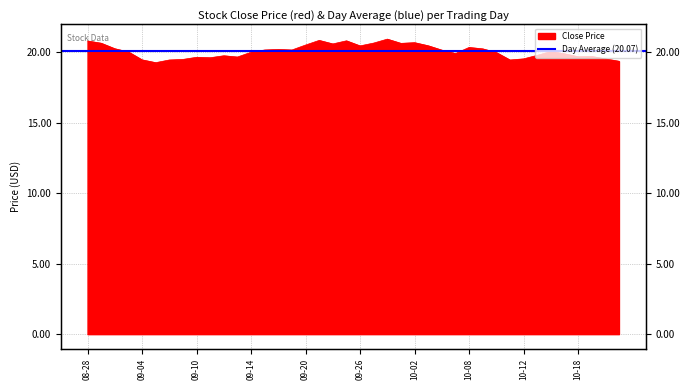

Rank the categories by value from highest to lowest.

2018-09-28, 2018-09-21, 2018-09-25, 2018-08-28, 2018-10-02, 2018-09-27, 2018-08-29, 2018-10-01, 2018-09-24, 2018-09-20, 2018-10-03, 2018-09-26, 2018-10-08, 2018-08-30, 2018-10-09, 2018-09-18, 2018-09-17, 2018-09-19, 2018-10-04, 2018-10-16, 2018-08-31, 2018-09-14, 2018-10-10, 2018-10-05, 2018-10-17, 2018-10-15, 2018-09-12, 2018-10-19, 2018-10-18, 2018-09-13, 2018-09-10, 2018-09-11, 2018-10-12, 2018-10-22, 2018-09-07, 2018-09-04, 2018-09-06, 2018-10-11, 2018-10-23, 2018-09-05